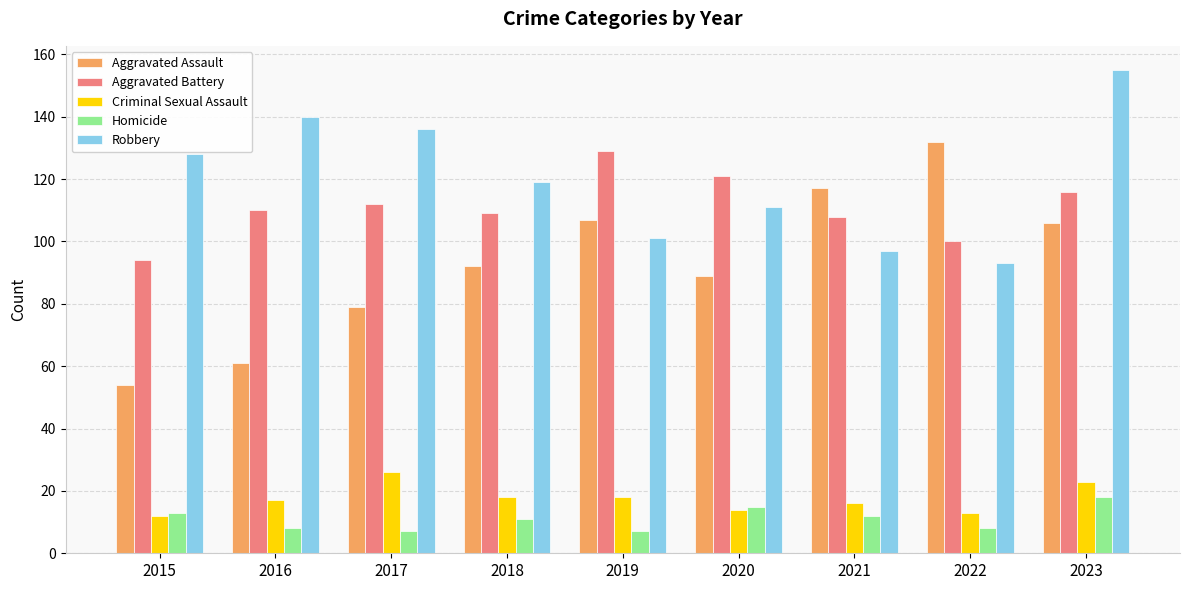

What is the value of the Aggravated Assault bar at the 7th from the left?

117